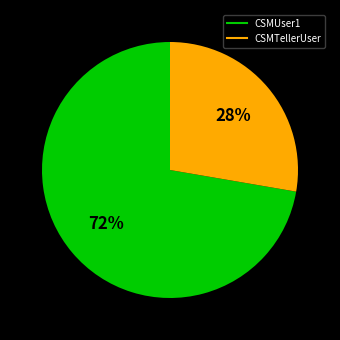

What is the ratio of the value at CSMTellerUser to the value at CSMUser1?

0.4